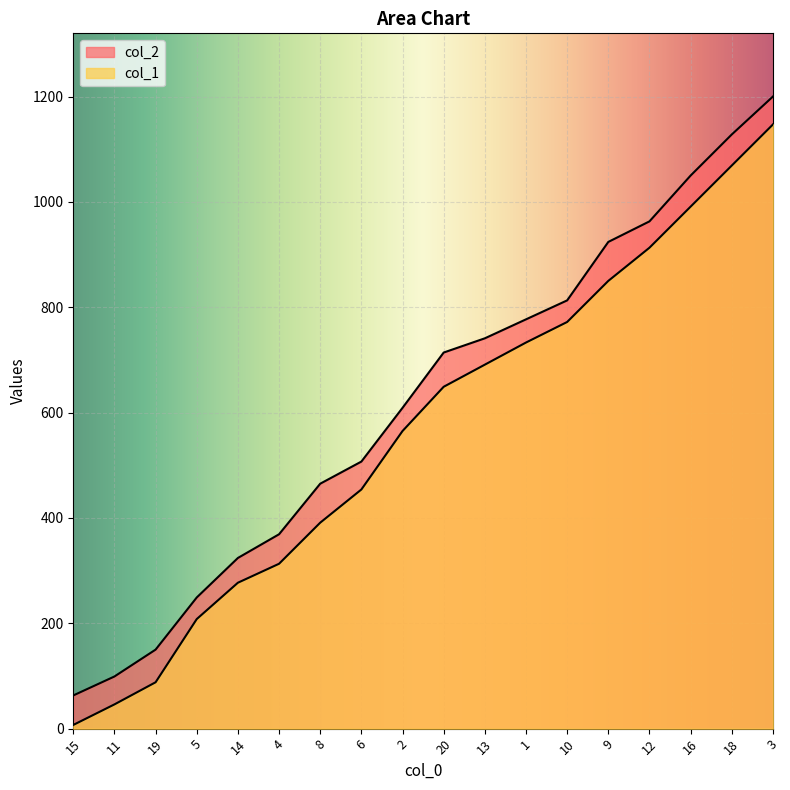

True or false: col_2 and col_1 intersect in this chart.

False